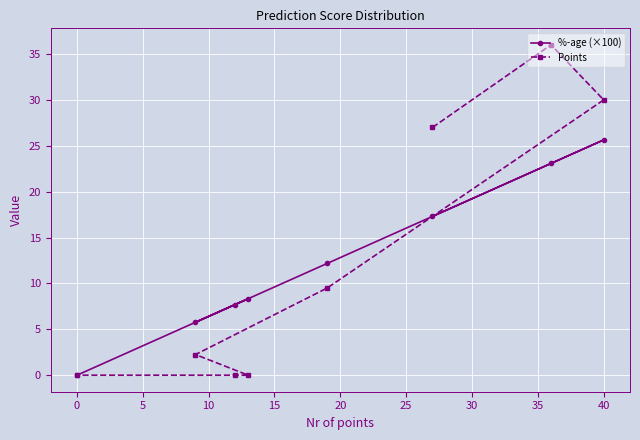

What are all the series names shown in the legend?

%-age (×100), Points